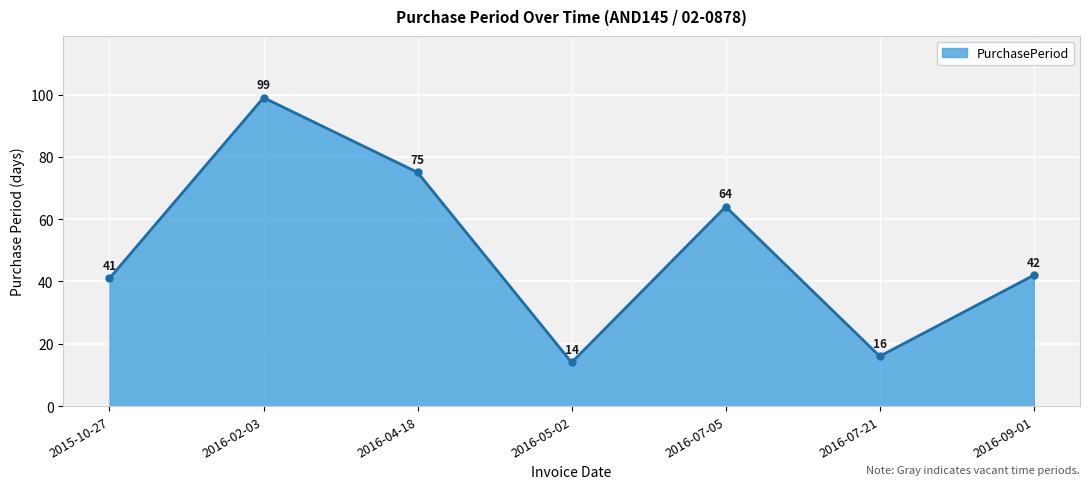

Which label corresponds to the smallest value in the chart?

2016-05-02